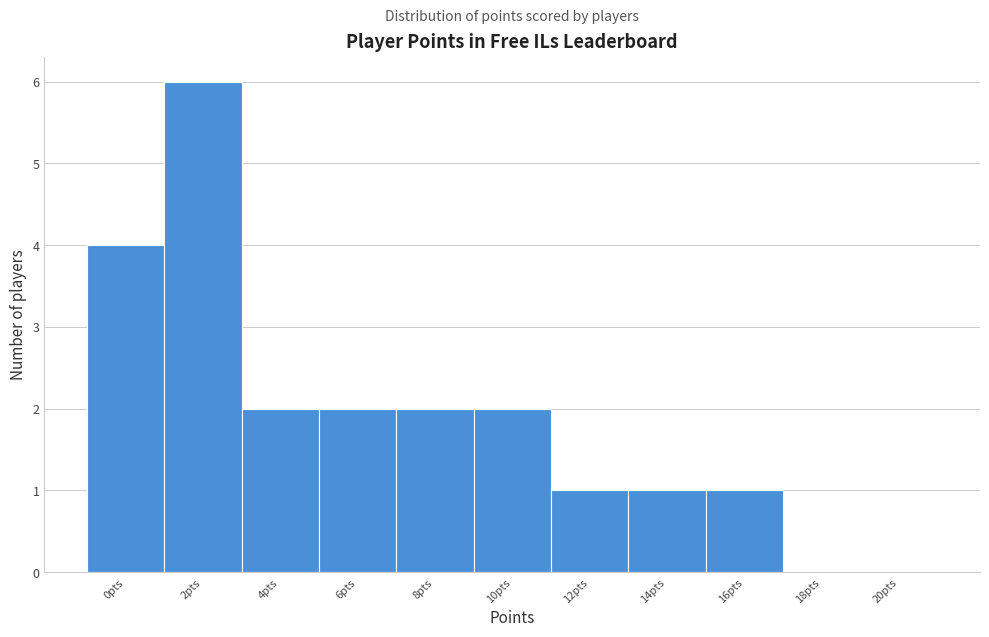

Reading left to right, extract all data points from this chart.

0pts=4	2pts=6	4pts=2	6pts=2	8pts=2	10pts=2	12pts=1	14pts=1	16pts=1	18pts=0	20pts=0